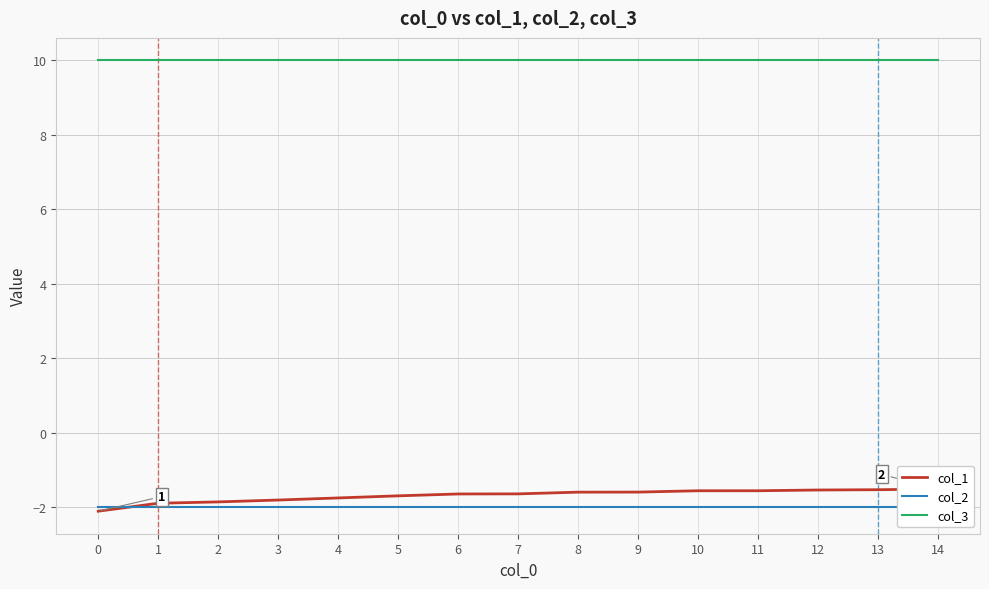

What are all the series names shown in the legend?

col_1, col_2, col_3